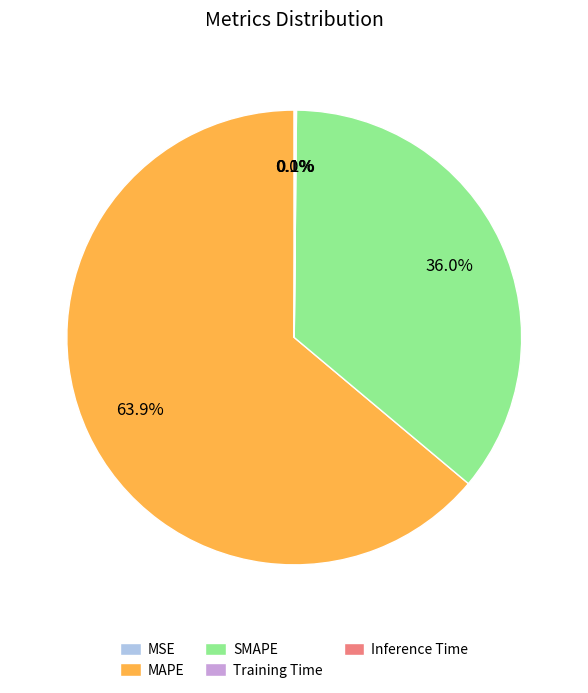

What percentage is the MAPE slice, to the nearest percent?

64%